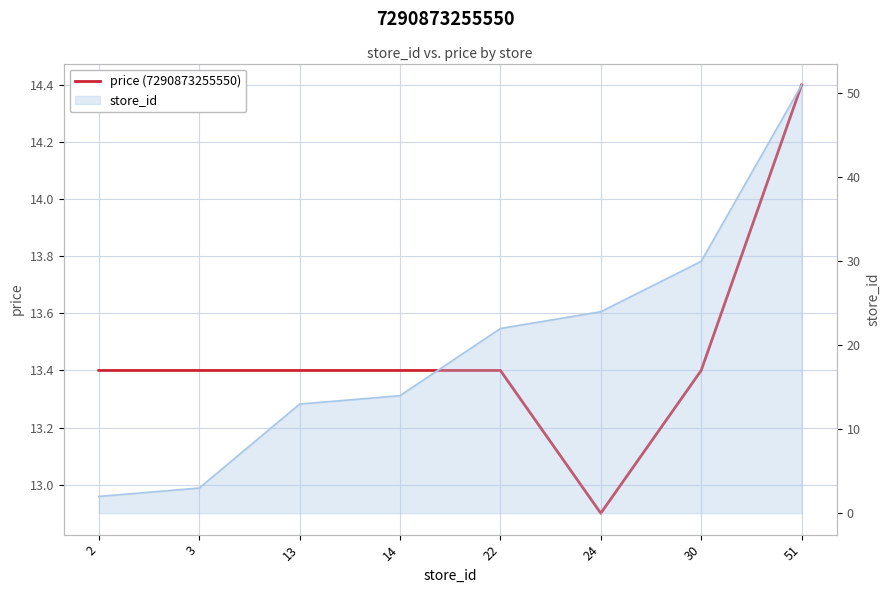

Reading left to right, what are all the values shown in this chart?

2=13.4	3=13.4	13=13.4	14=13.4	22=13.4	24=12.9	30=13.4	51=14.4